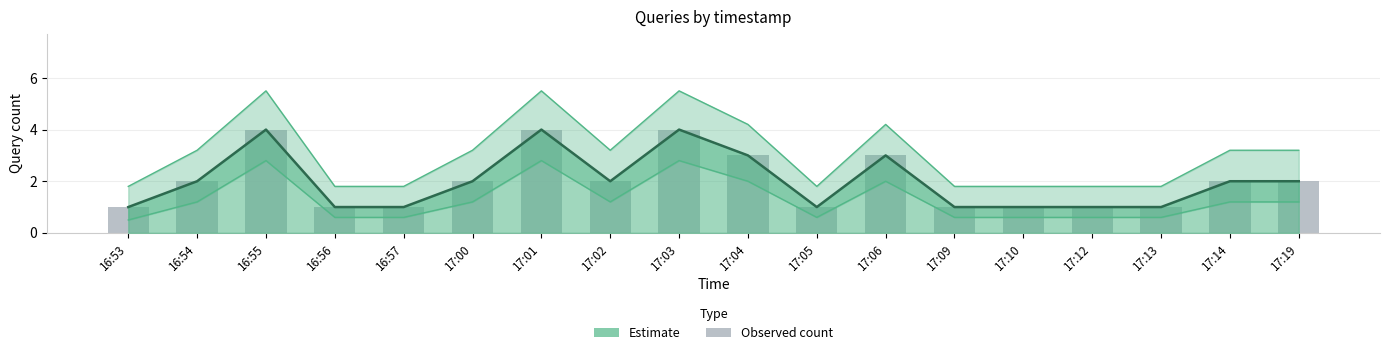

What is the difference between the second highest and second lowest values?

3